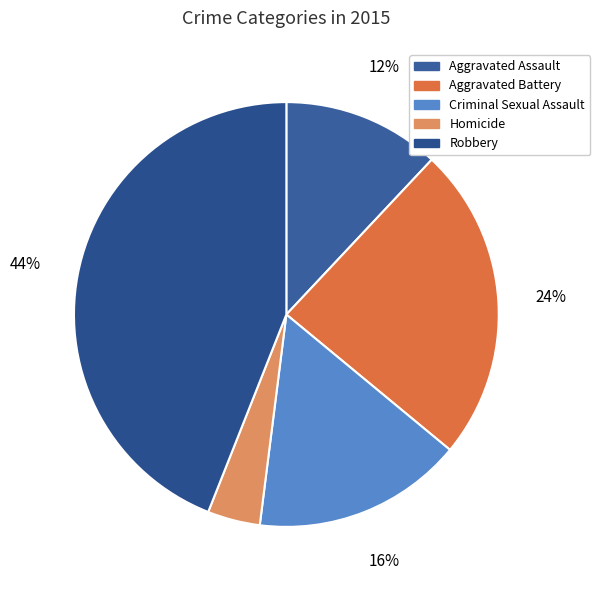

Is it true that Criminal Sexual Assault is 8% of the pie?

False